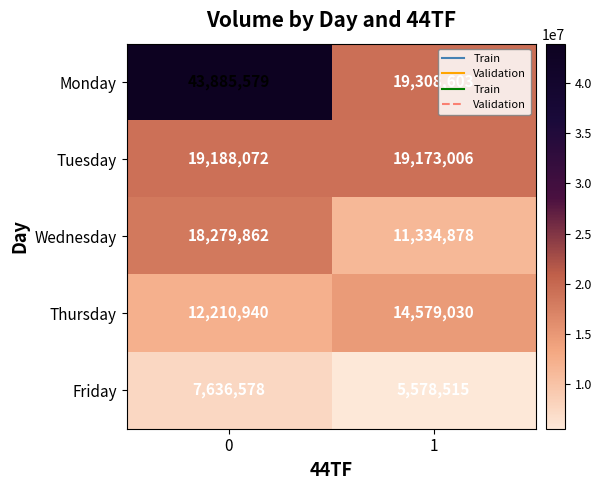

Is it true that Thursday equals 5267668 at 0?

False